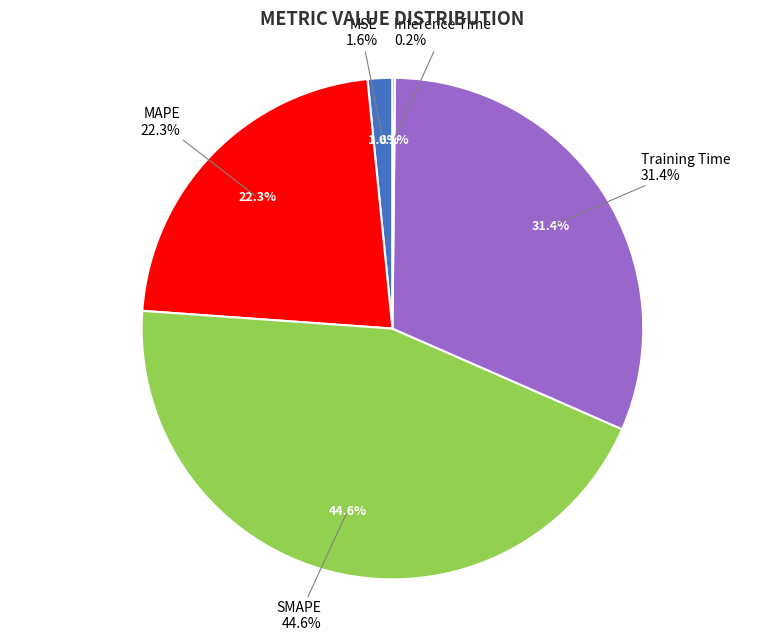

Rank the categories by value from lowest to highest.

Inference Time, MSE, MAPE, Training Time, SMAPE